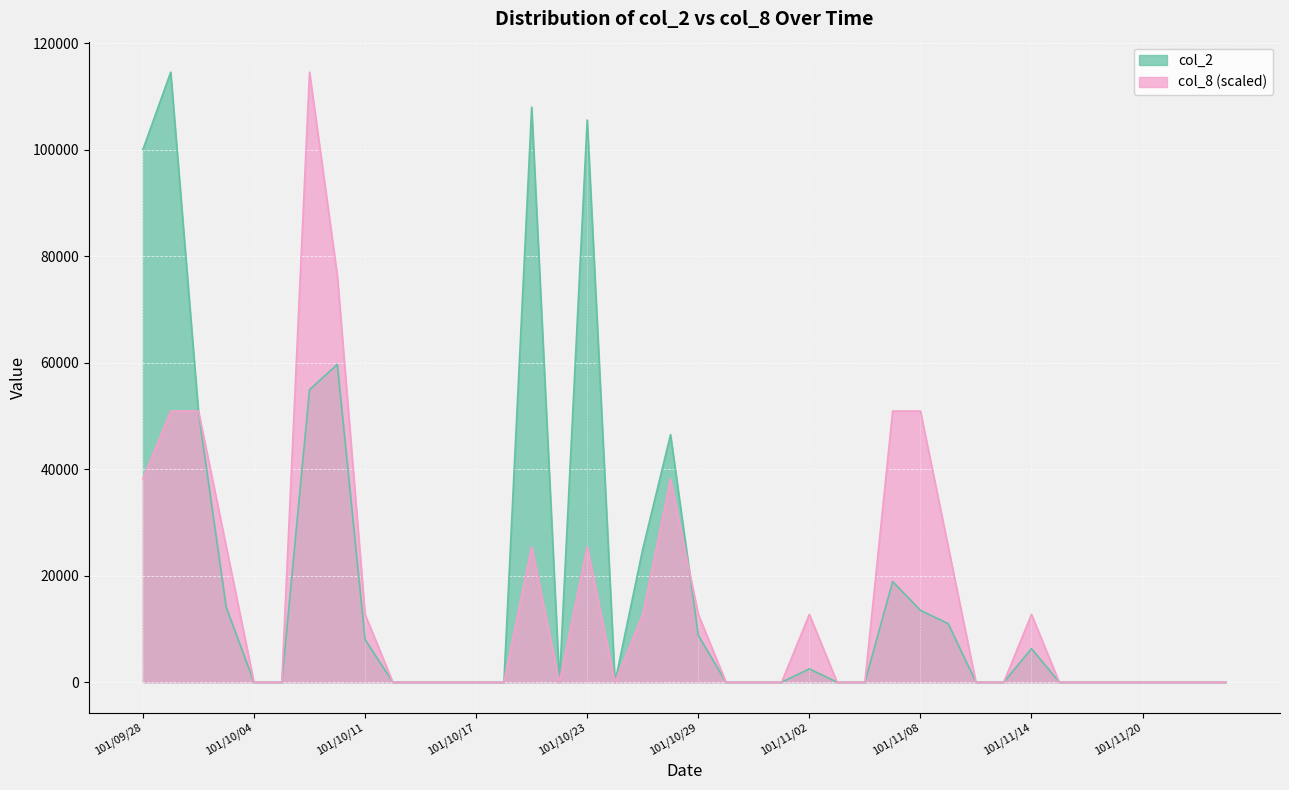

What is the label of the 27th point from the right?

101/10/18